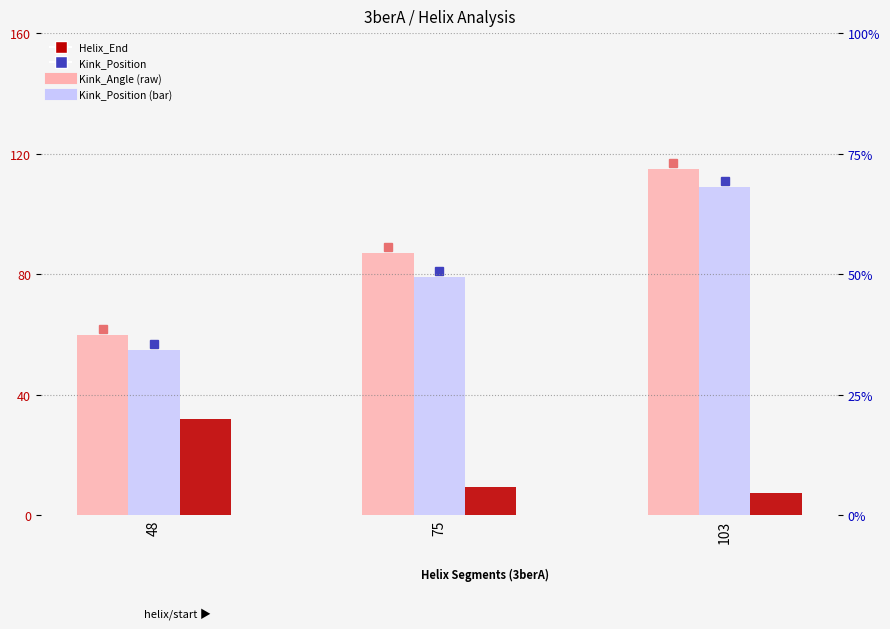

Reading left to right, transcribe all the data shown in this chart.

Helix_End: 60.0	87.0	115.0
Kink_Position: 55.0	79.0	109.0
Kink_Angle: 32.0	9.3	7.5